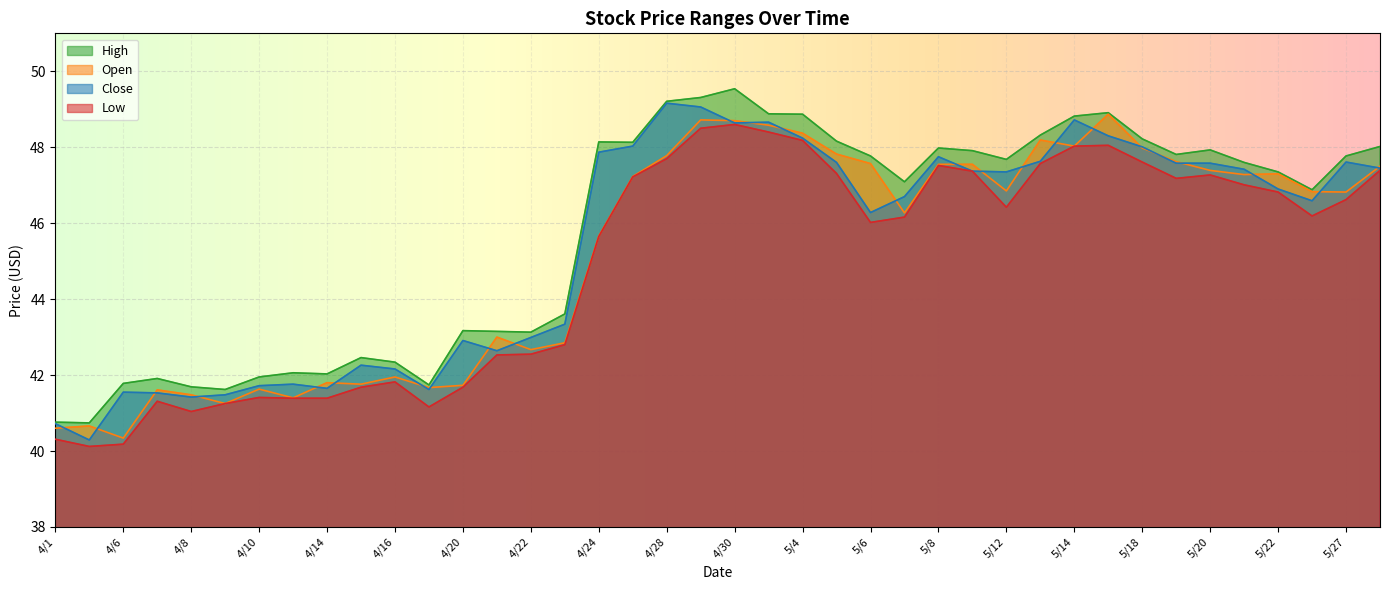

Where is Close nearest to the value 44?

4/23